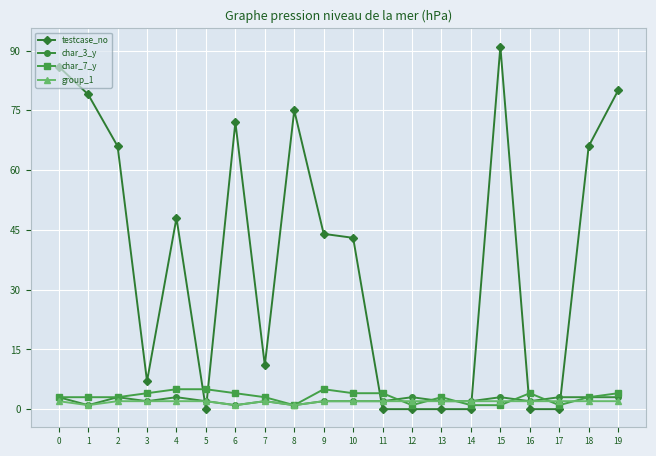

Is it true that group_1 equals 2 at 17?

True